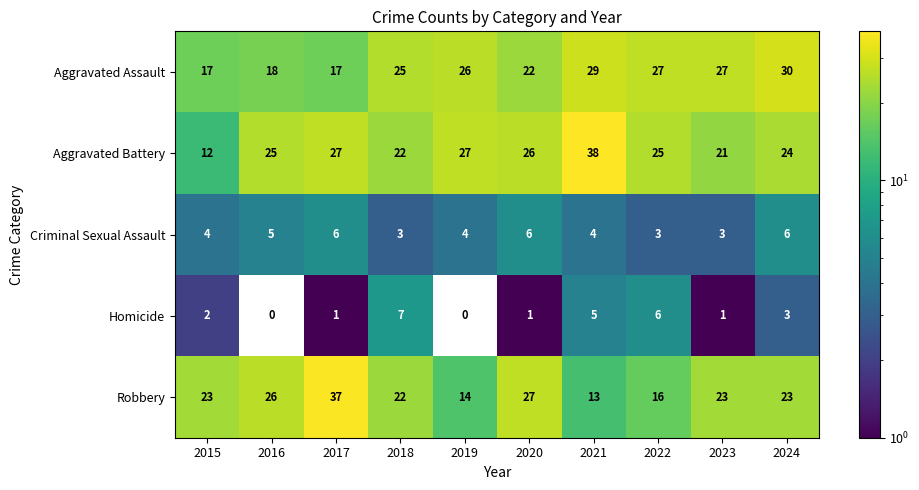

What is the spread (max minus min) of values at 2018?

22